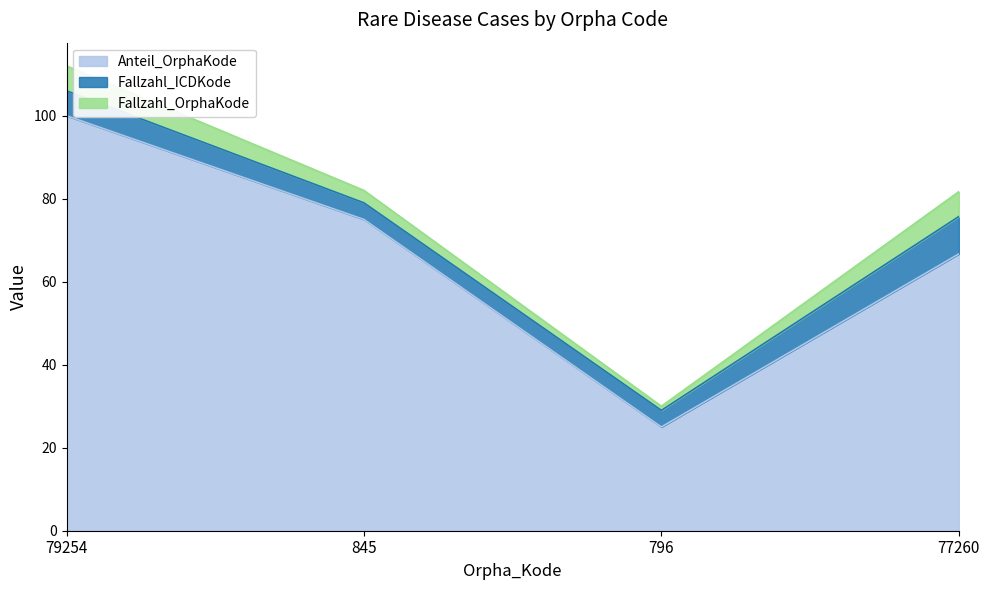

Where is the first local minimum for Fallzahl_OrphaKode?

796